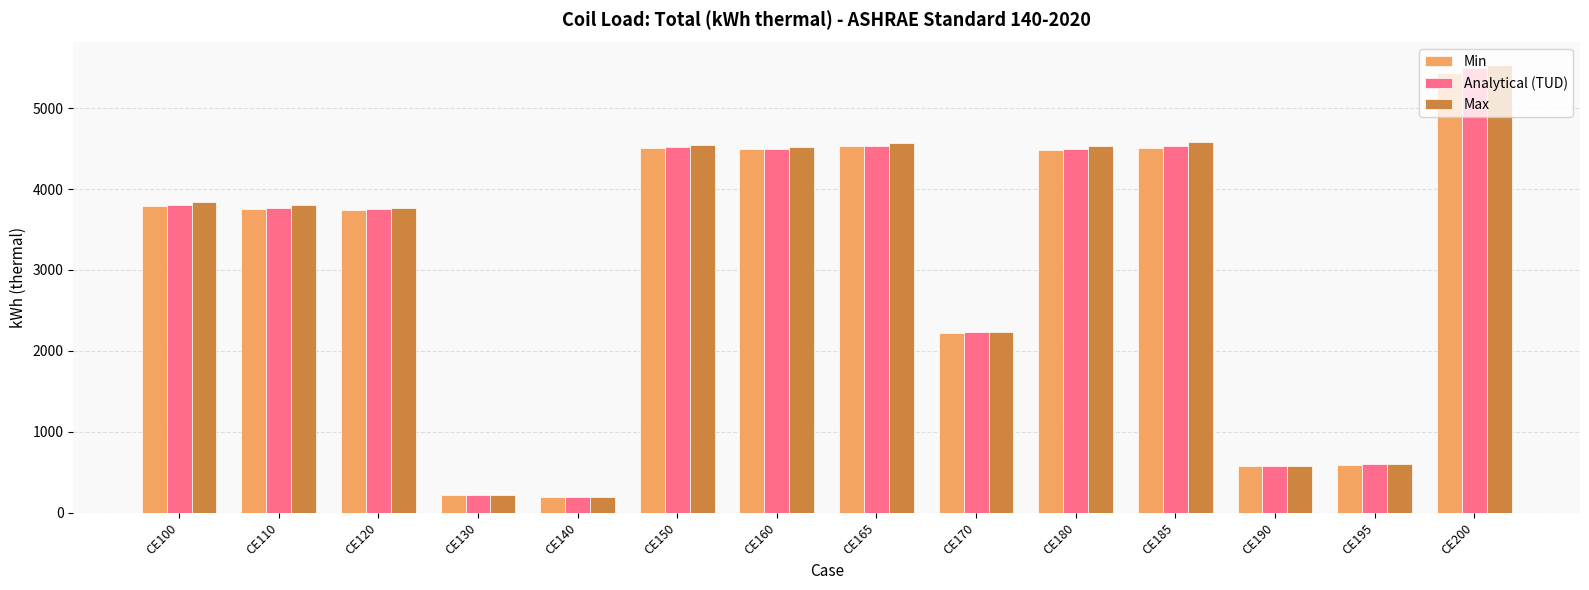

The value of Min at CE185 is 6287.2. True or false?

False